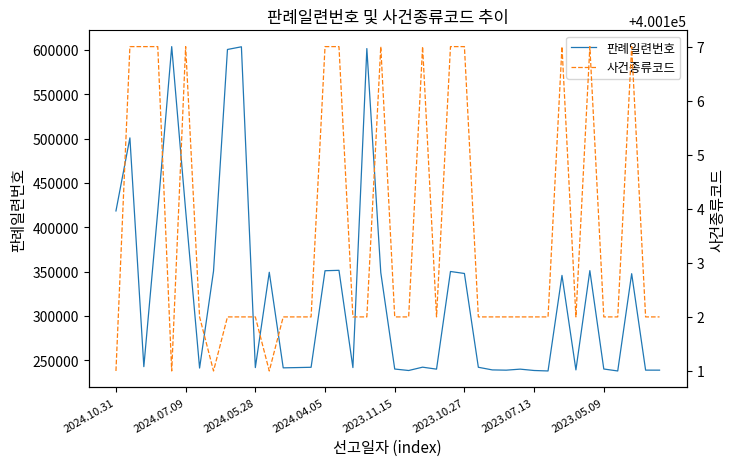

At how many categories does at least one series exceed 353610?

40